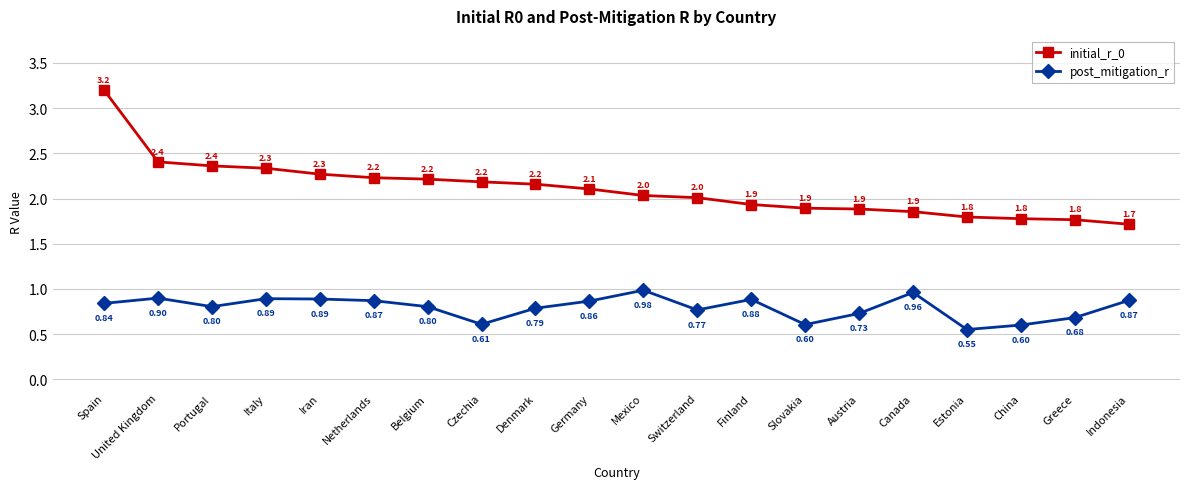

True or false: initial_r_0 has more than 2 interior local peaks.

False